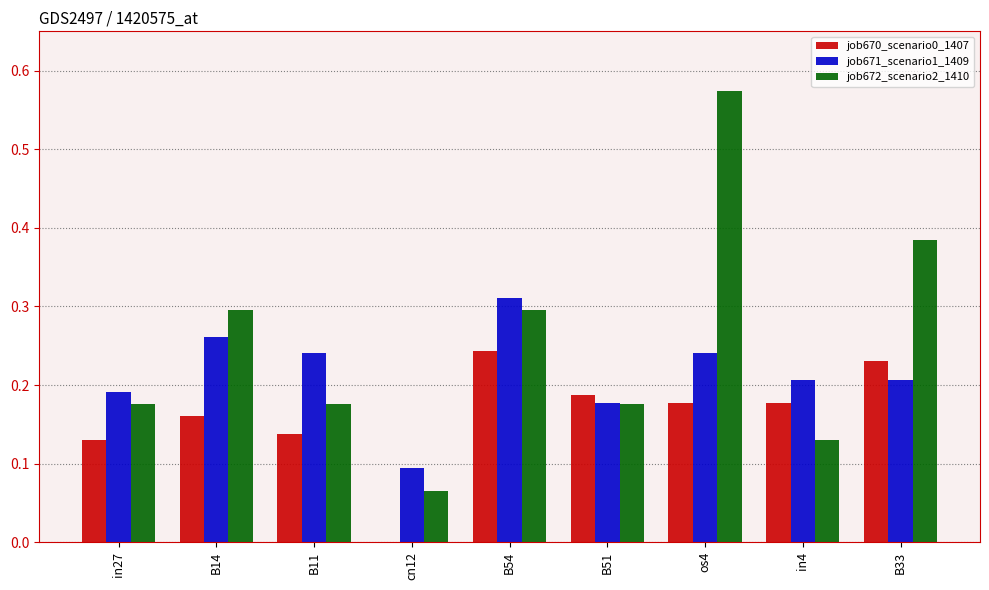

How many positive values does the job670_scenario0_1407 series have?

8